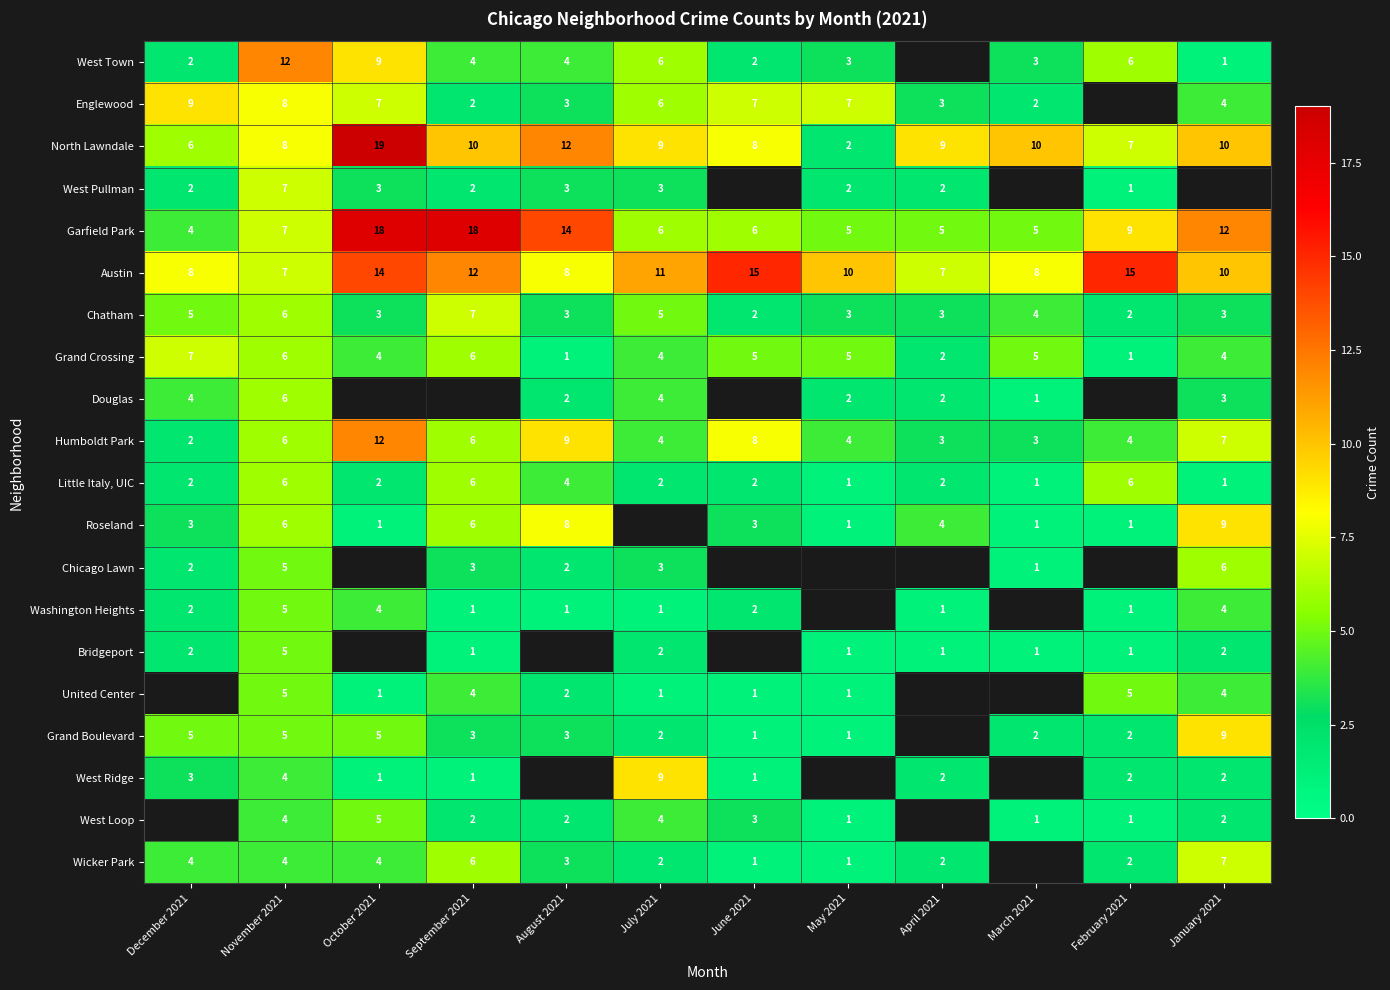

Count the number of data series in this chart.

20